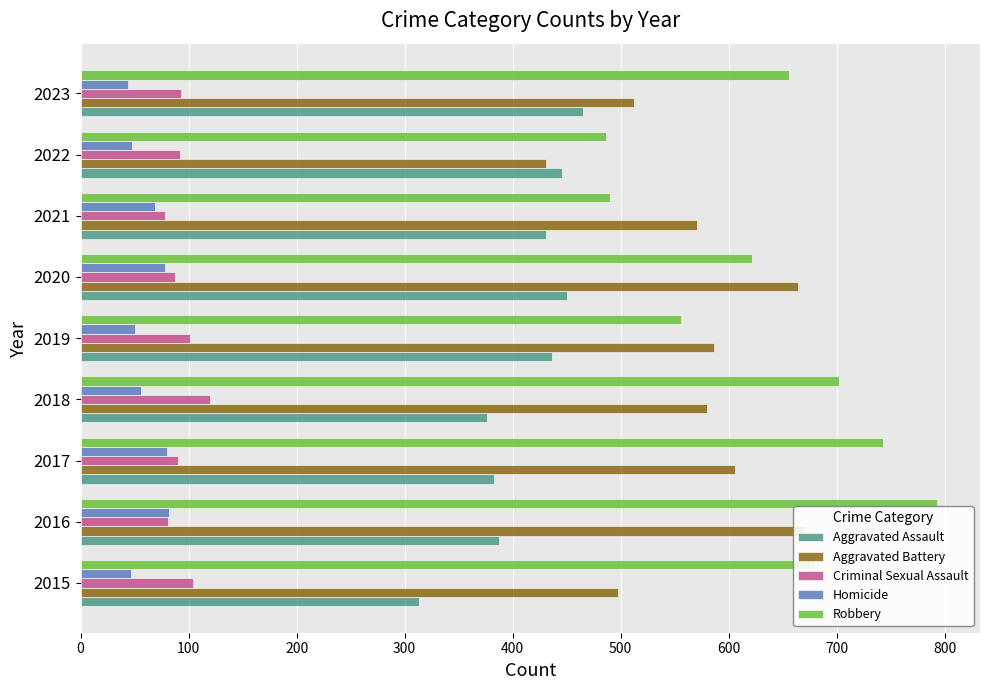

Which series has the largest range (max minus min)?

Robbery